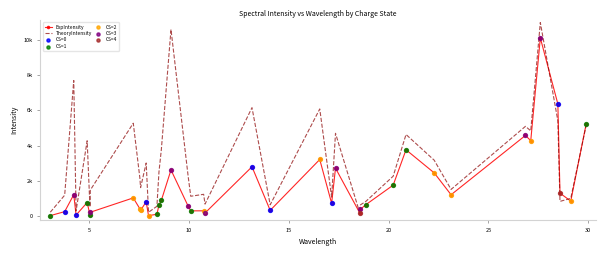

At how many categories does at least one series exceed 9178?

2